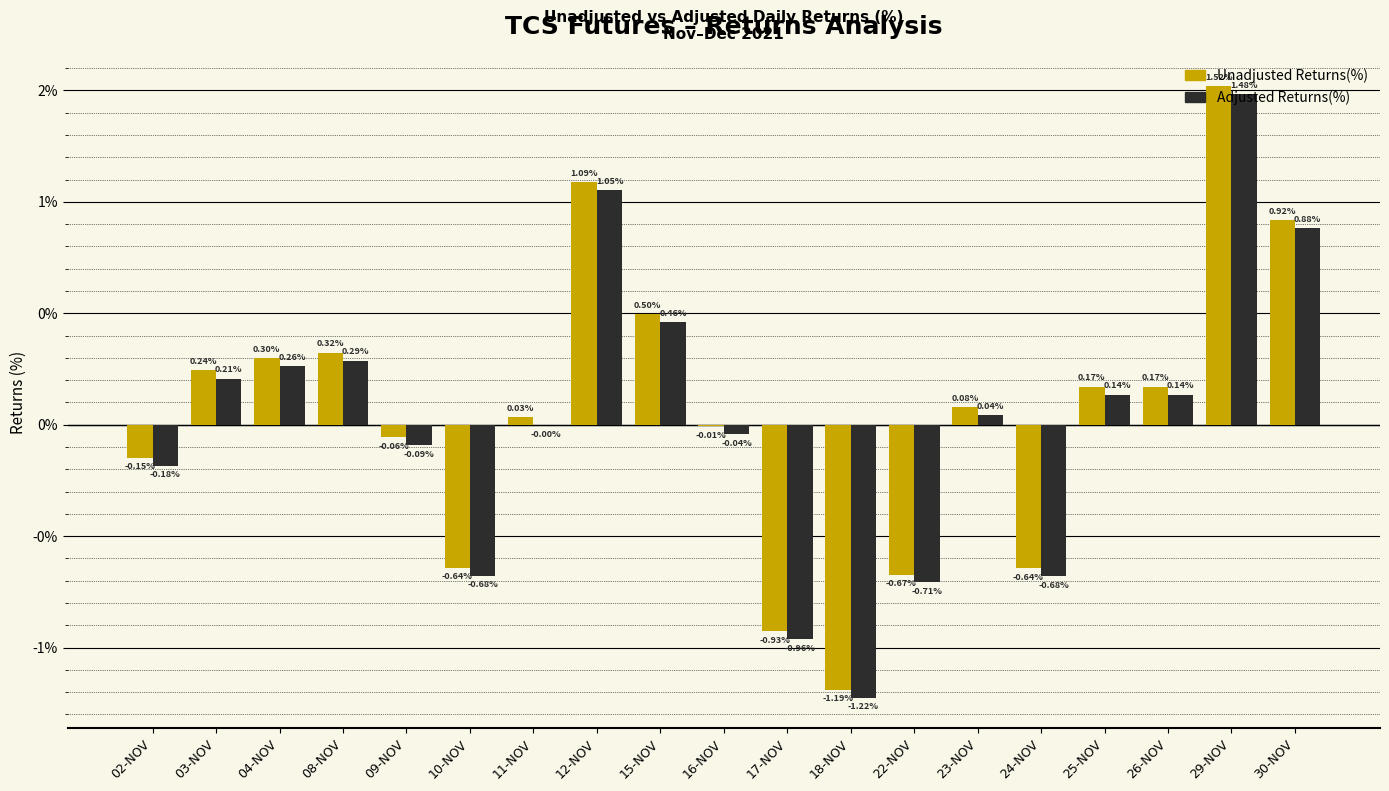

What is the total value across all series at 29-NOV?

3.0